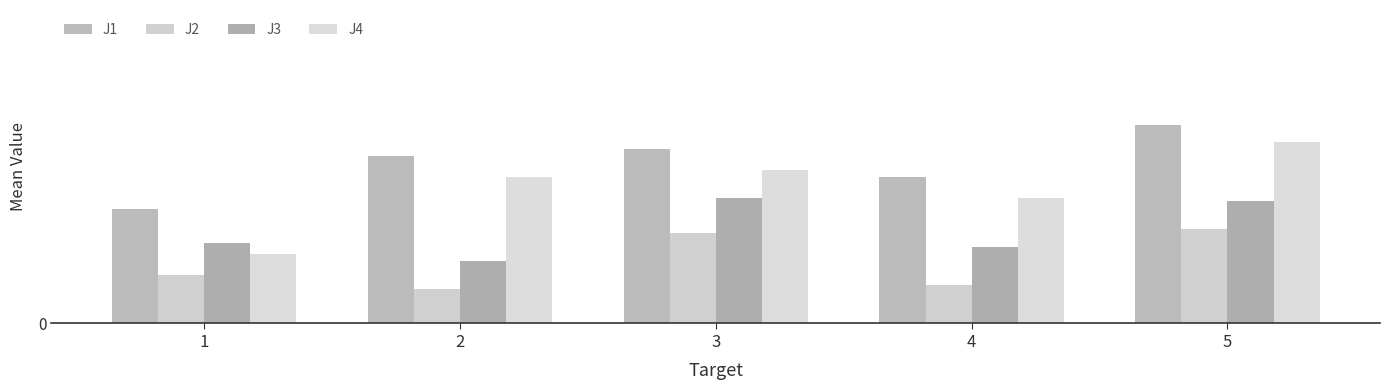

Is the value of J2 at 1 greater than the value of J1 at 2?

No